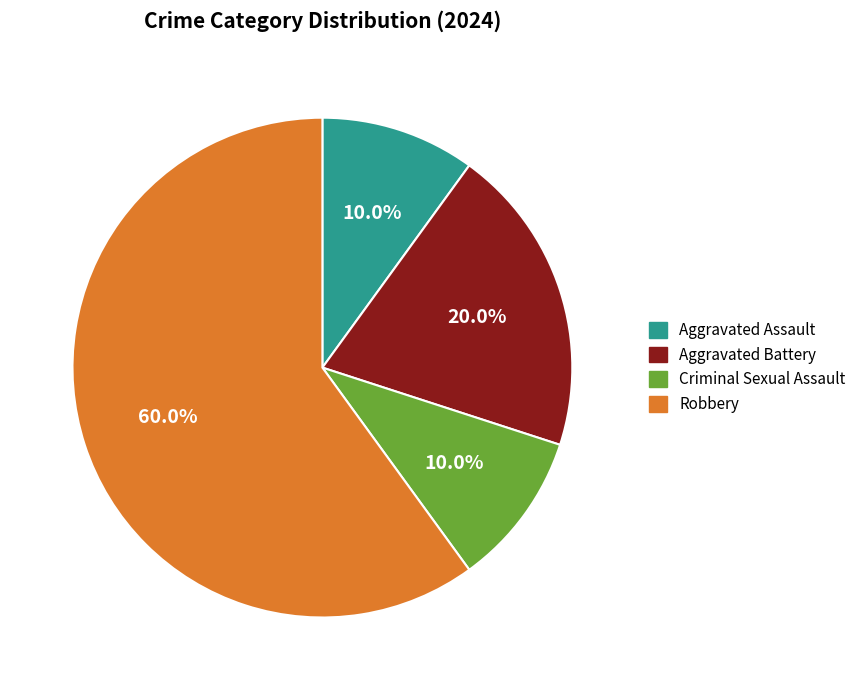

How many segments does this pie chart have?

4